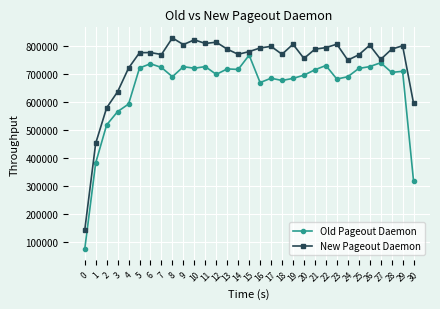

At which label does New Pageout Daemon first exceed 781161?

8